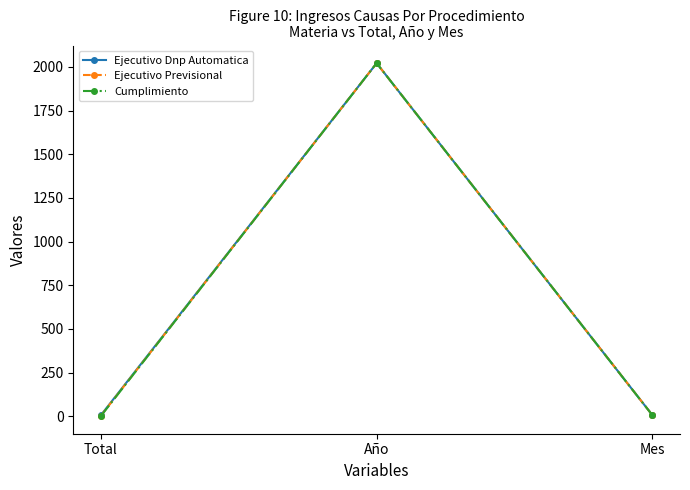

Does the chart have visible grid lines?

No